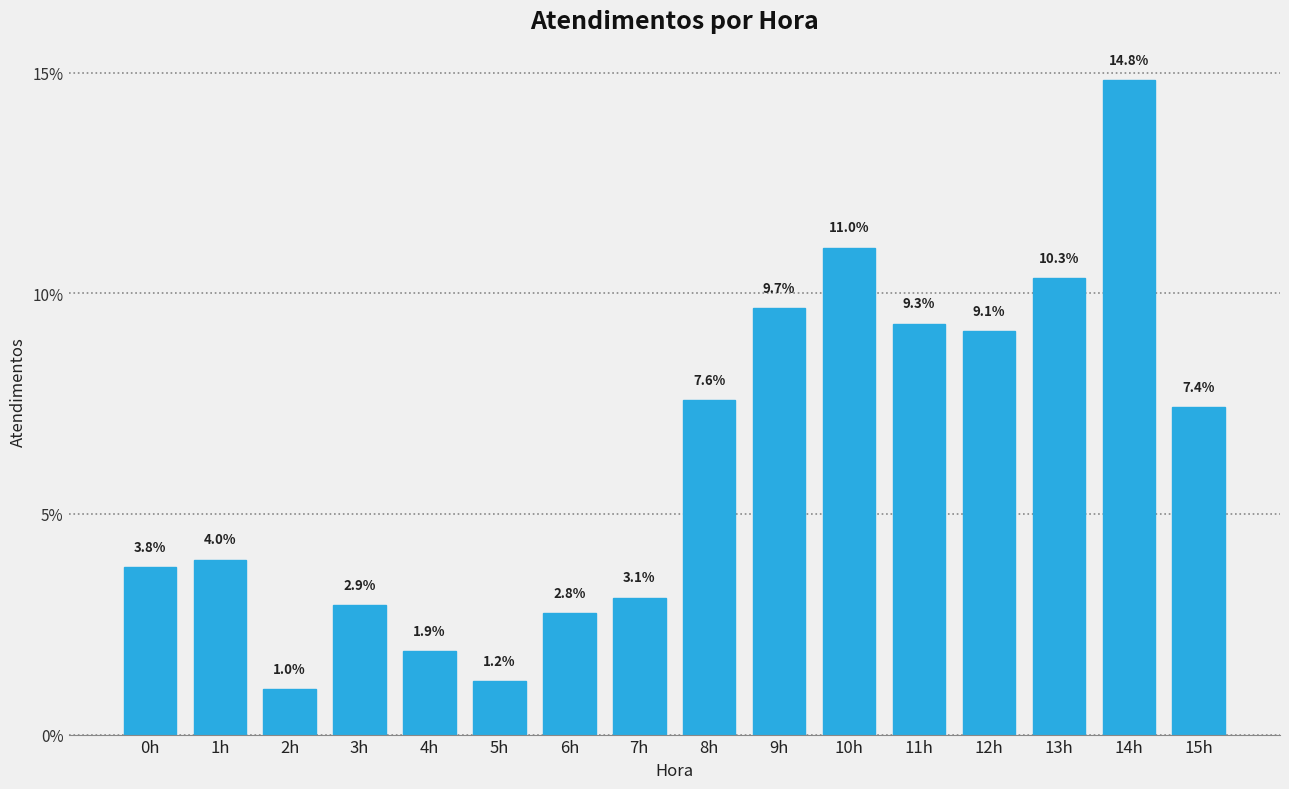

Reading right to left, extract all data points from this chart.

7.4	14.8	10.3	9.1	9.3	11.0	9.7	7.6	3.1	2.8	1.2	1.9	2.9	1.0	4.0	3.8